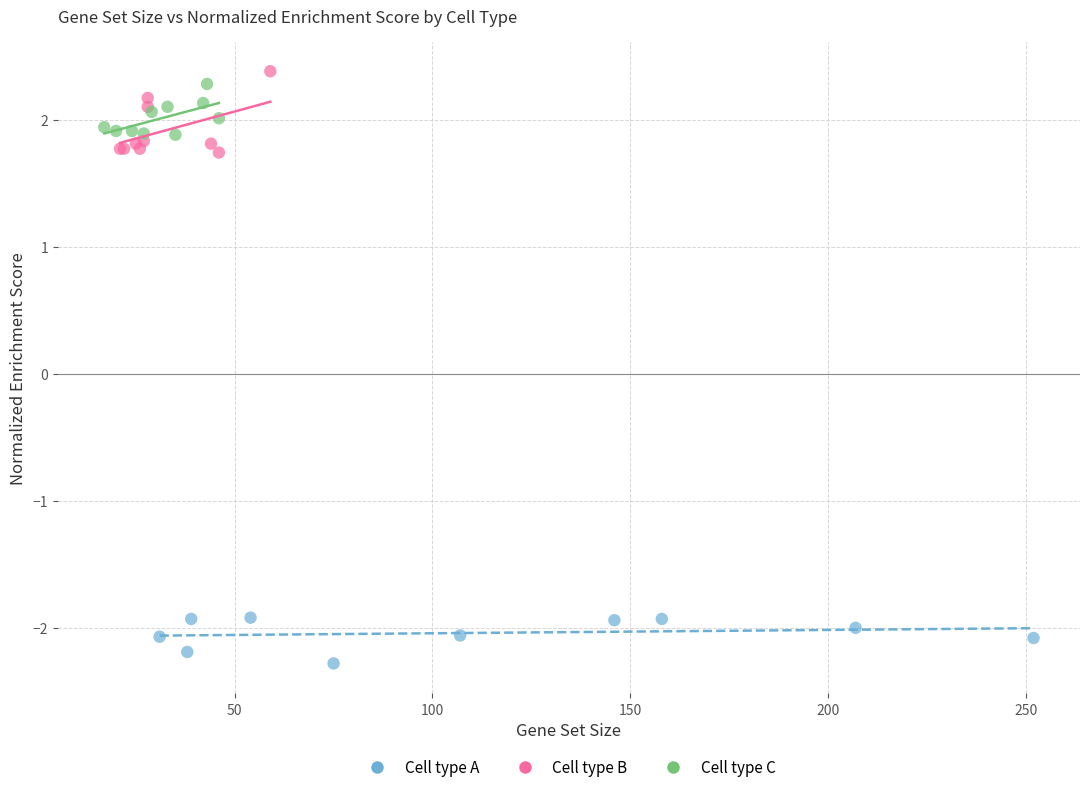

Which series has the largest Y range (max minus min)?

Cell type B